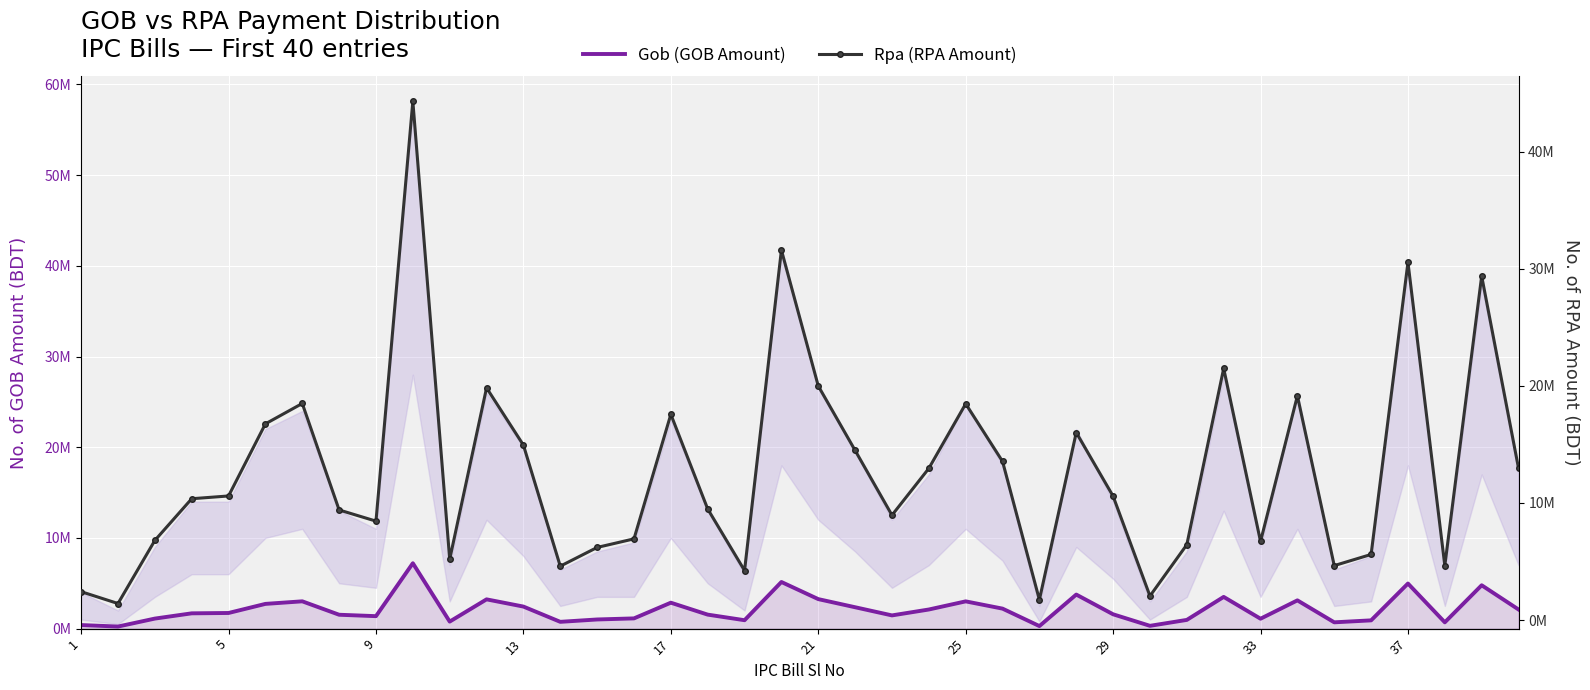

What is the value of the Gob (GOB Amount) point at the 10th from the left?

7210009.5